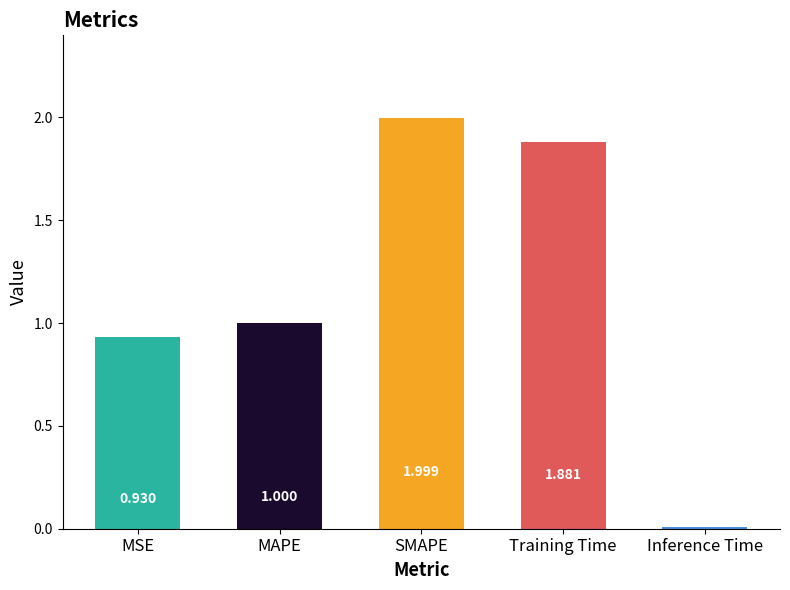

What is the maximum value shown in the chart?

2.0